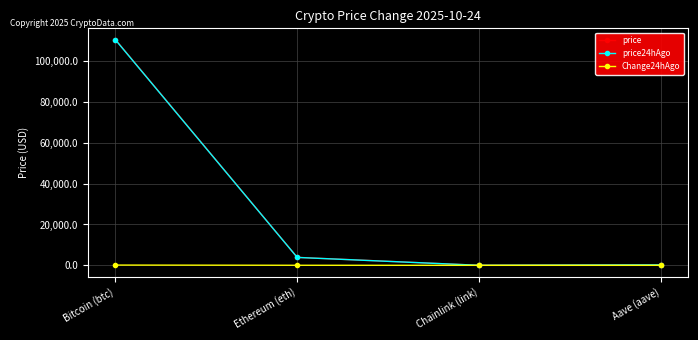

What is the maximum value shown in the chart?

110523.0